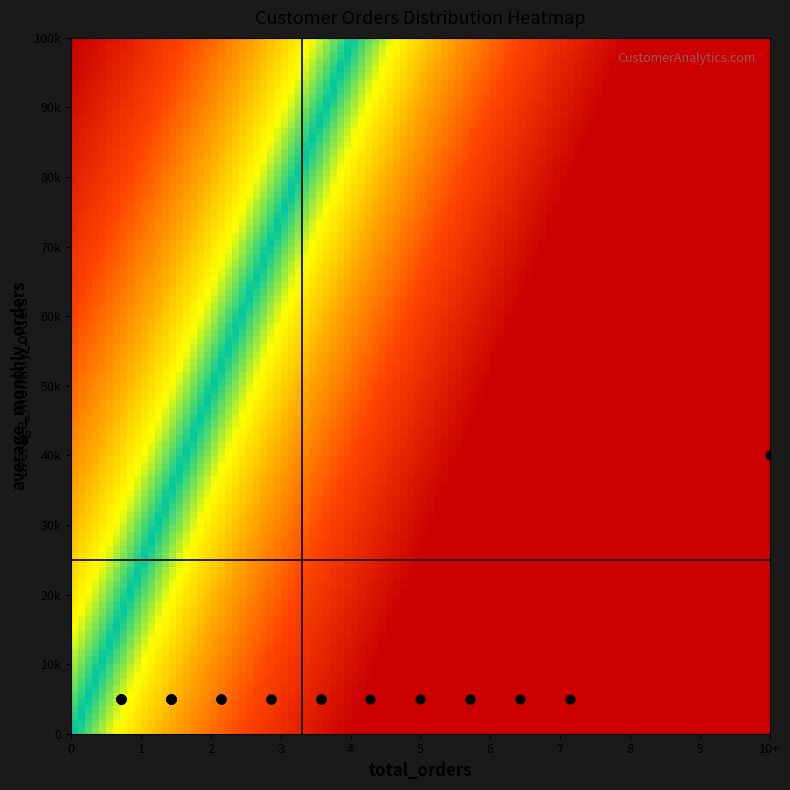

How many values in the 0 series exceed 17?

9